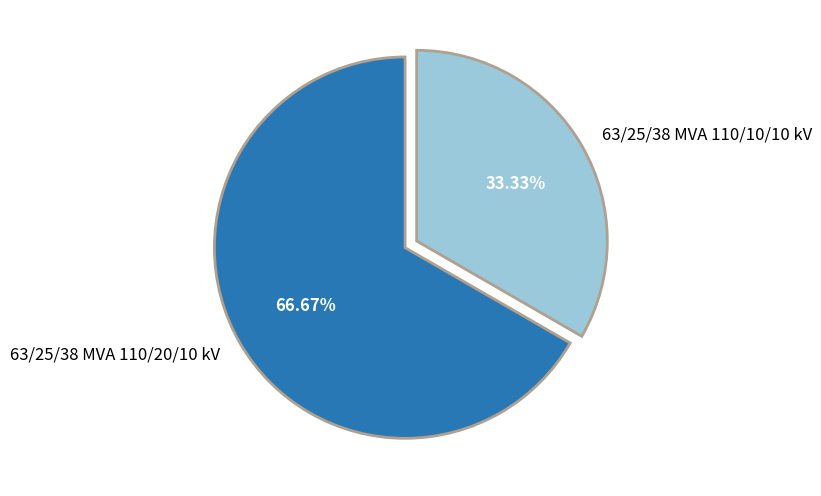

Is it true that 63/25/38 MVA 110/10/10 kV is 39% of the pie?

False